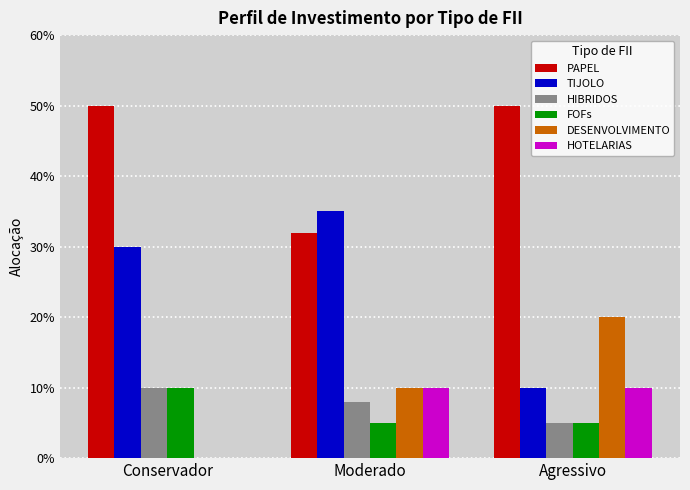

Reading left to right, what are all the values shown in this chart?

PAPEL: Conservador=0.5	Moderado=0.3	Agressivo=0.5
TIJOLO: Conservador=0.3	Moderado=0.3	Agressivo=0.1
HIBRIDOS: Conservador=0.1	Moderado=0.1	Agressivo=0.1
FOFs: Conservador=0.1	Moderado=0.1	Agressivo=0.1
DESENVOLVIMENTO: Conservador=0.0	Moderado=0.1	Agressivo=0.2
HOTELARIAS: Conservador=0.0	Moderado=0.1	Agressivo=0.1